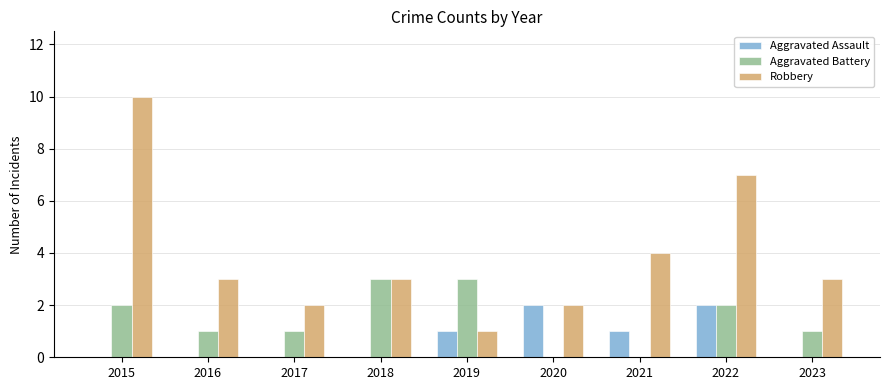

How many groups of bars are there?

9